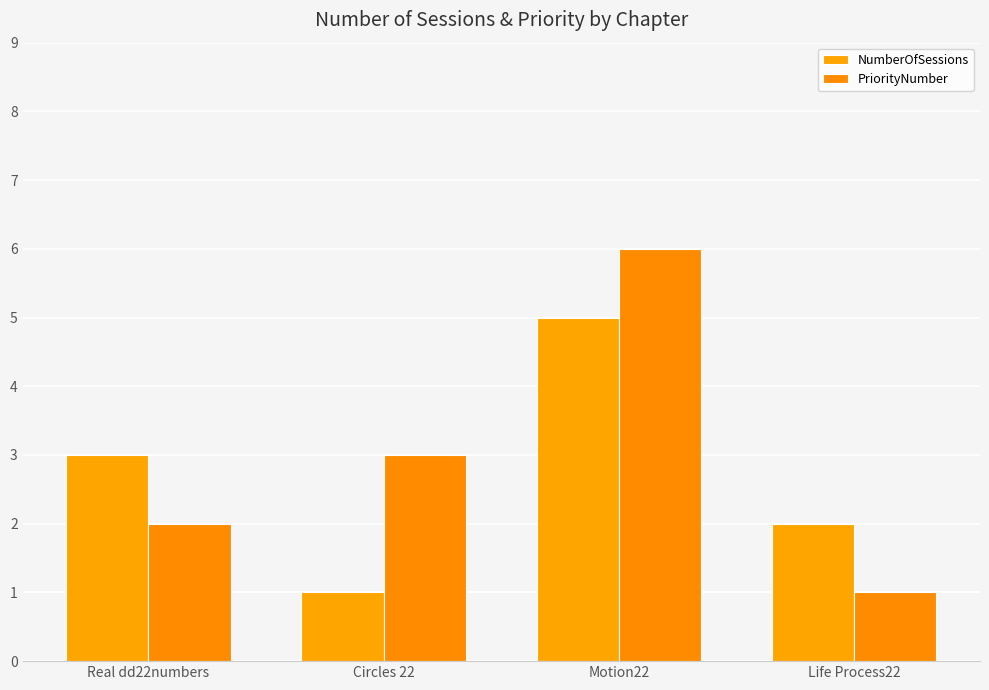

Is the value of PriorityNumber at Real dd22numbers greater than the value of NumberOfSessions at Circles 22?

Yes